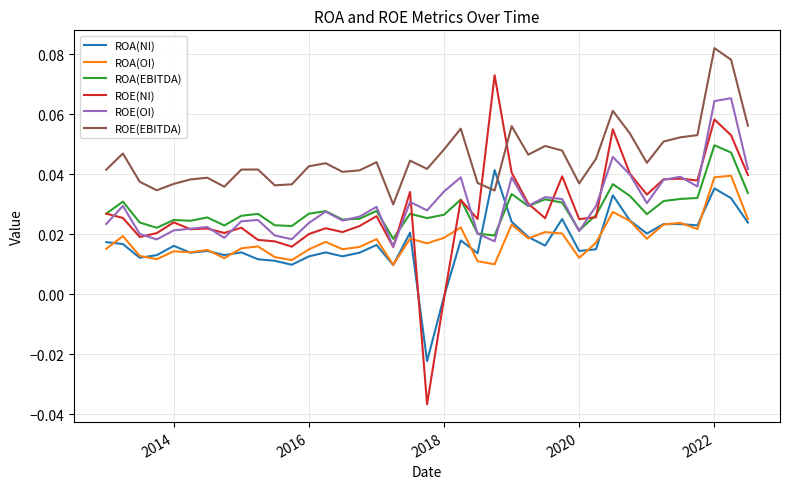

True or false: ROA(EBITDA) and ROA(OI) intersect in this chart.

False